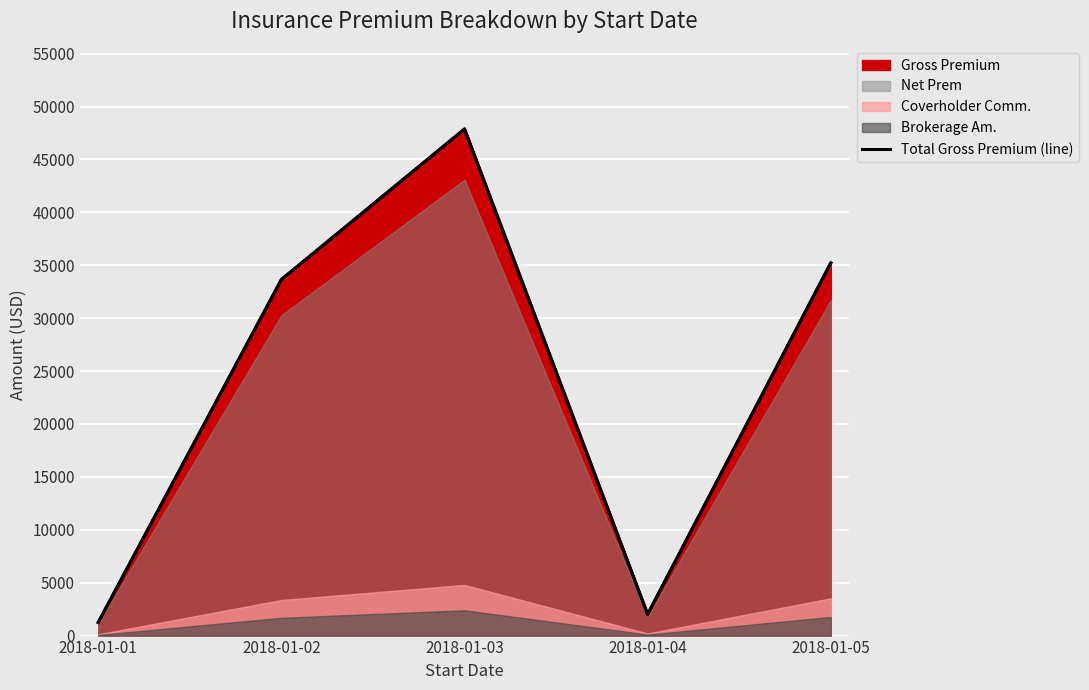

Reading right to left, list all the values displayed in this chart.

2018-01-05=35220.9	2018-01-04=2012.0	2018-01-03=47882.0	2018-01-02=33650.0	2018-01-01=1247.0